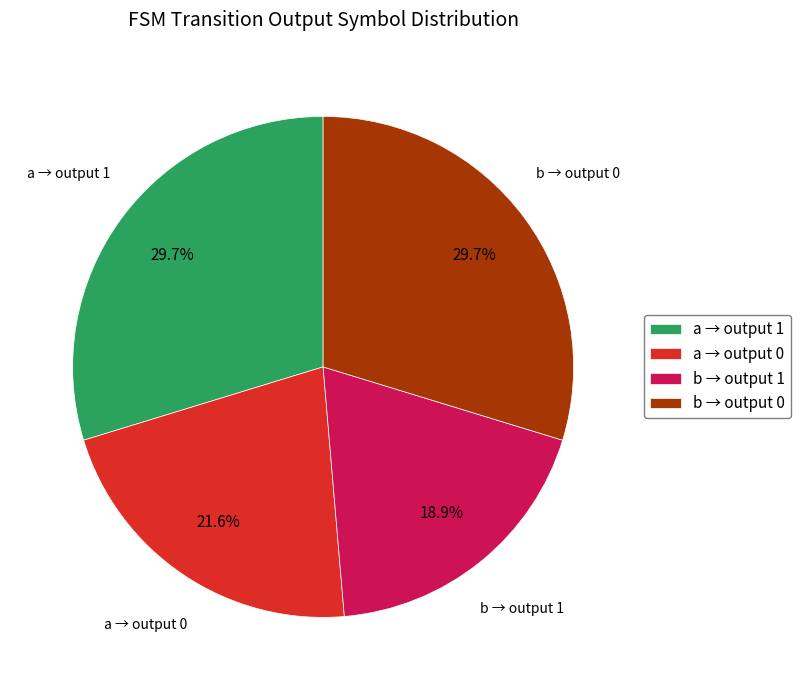

Does any single category account for the majority?

No